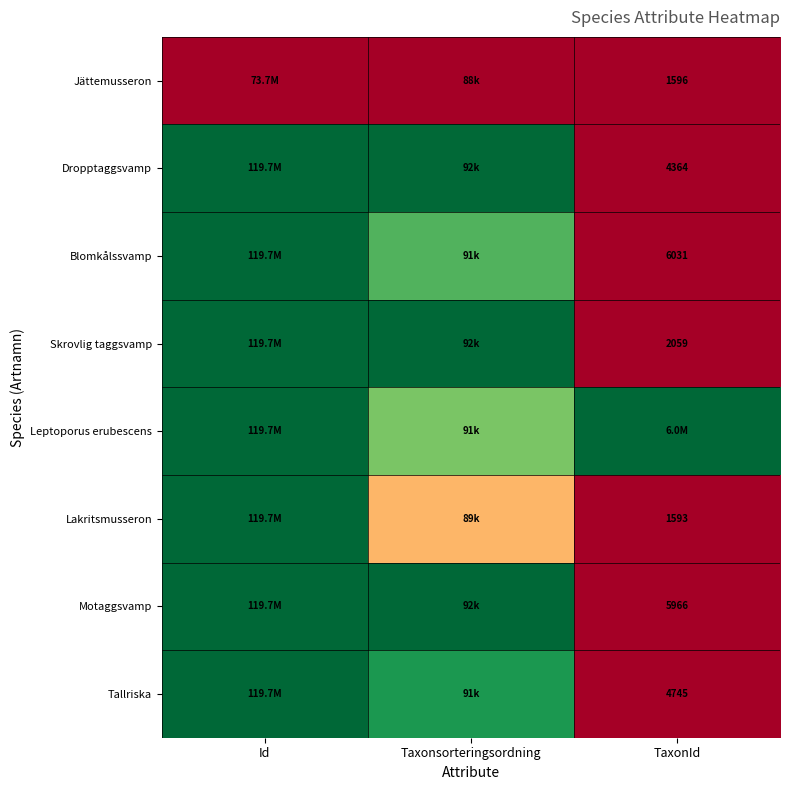

Rank the series by their maximum value, from lowest to highest.

Jättemusseron, Lakritsmusseron, Skrovlig taggsvamp, Blomkålssvamp, Dropptaggsvamp, Leptoporus erubescens, Motaggsvamp, Tallriska